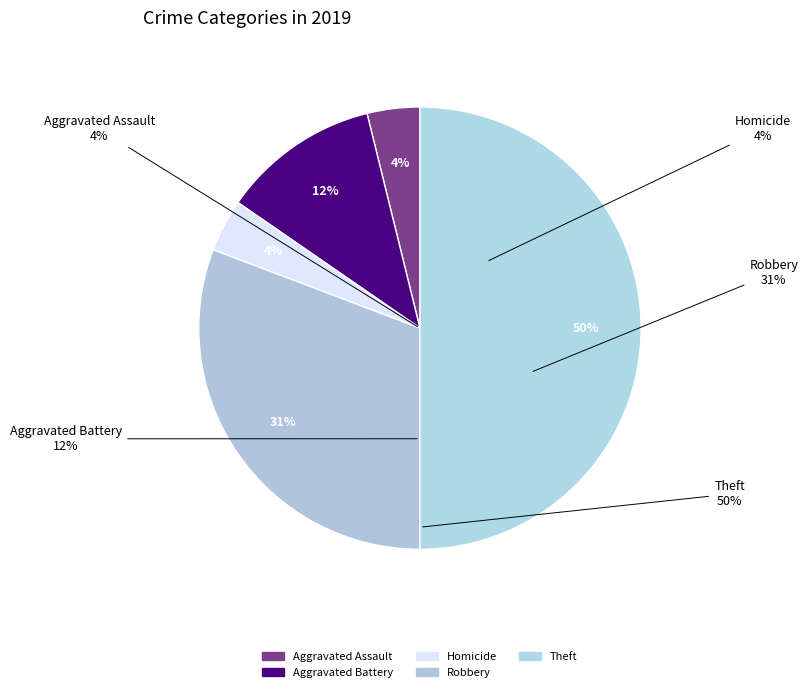

Do Aggravated Assault and Aggravated Battery together represent more than half of the pie?

No